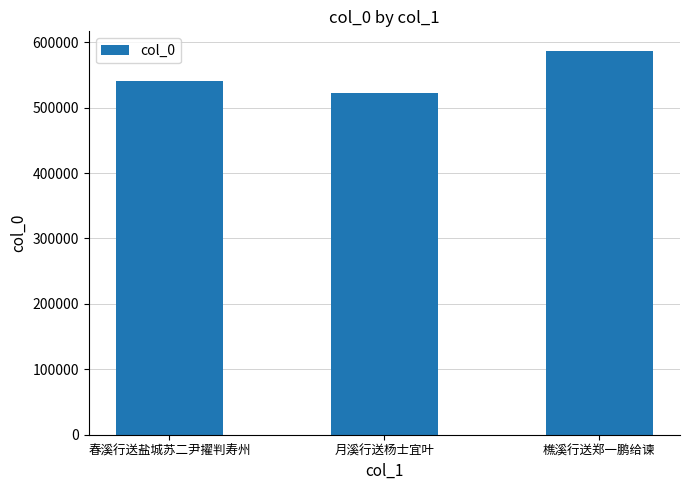

Is it true that the value at 春溪行送盐城苏二尹擢判寿州 is 540682?

True